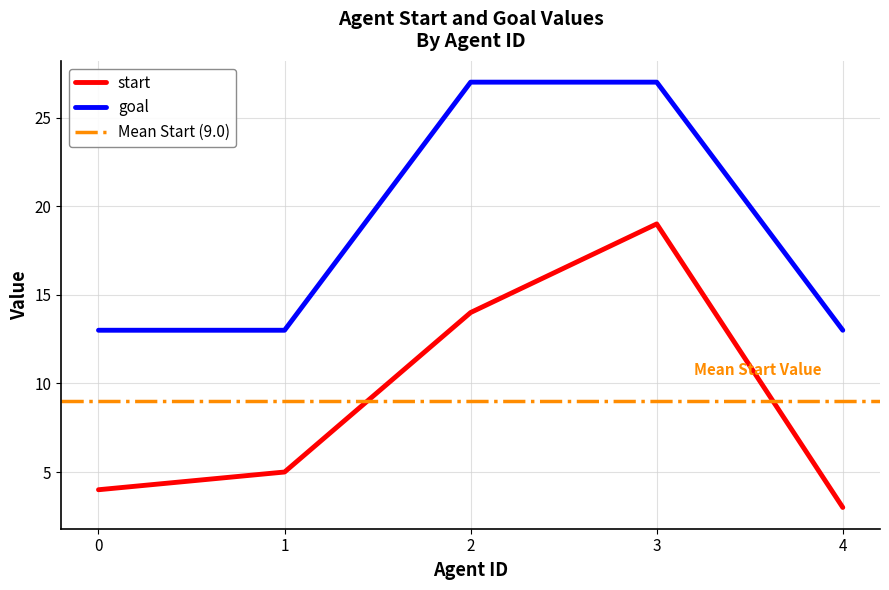

What is the sum of the goal values at 3 and 4?

40